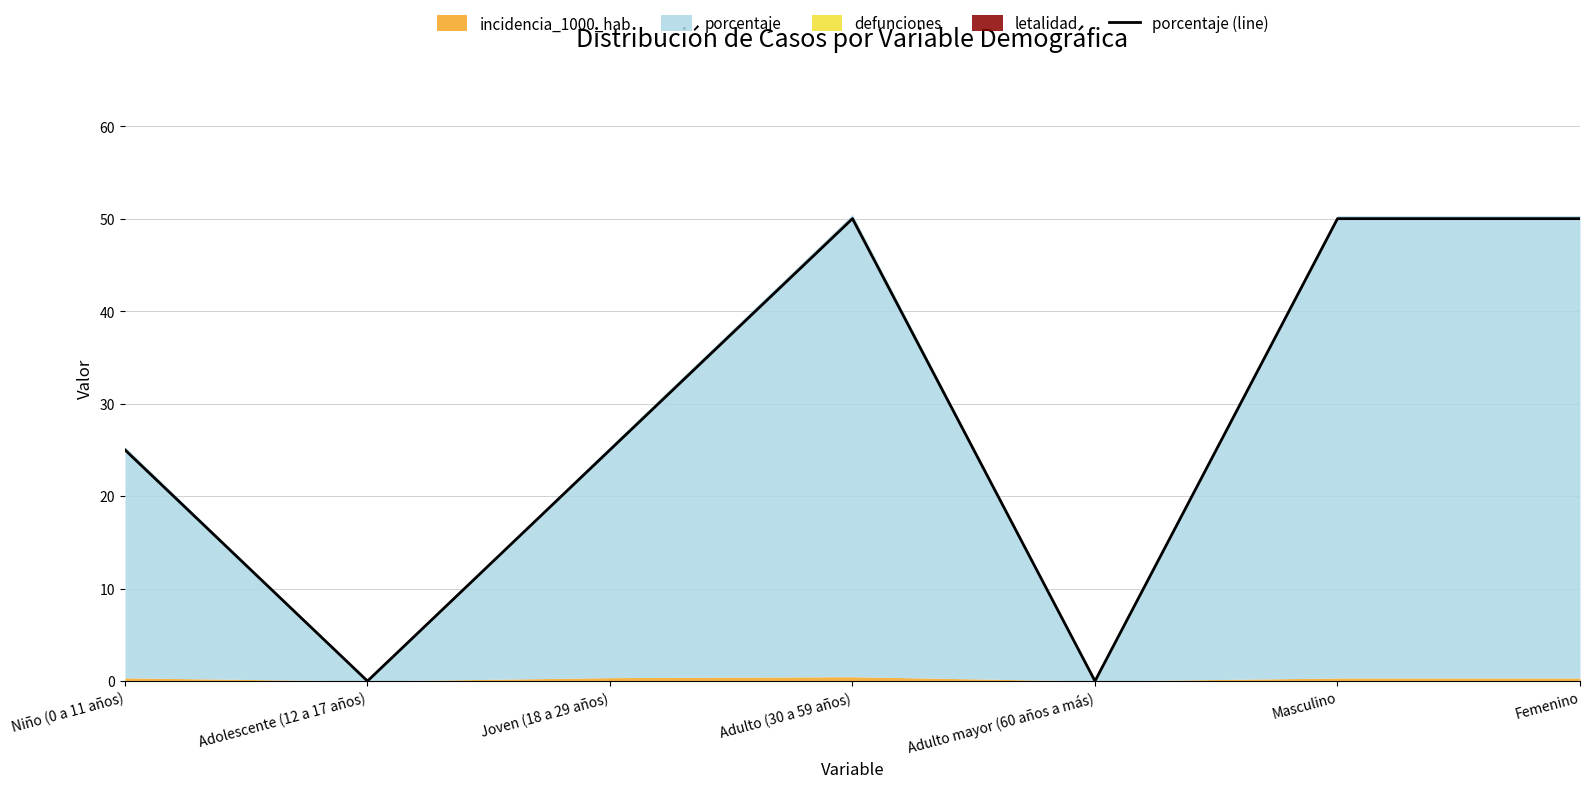

What is the label of the 5th point from the right?

Joven (18 a 29 años)